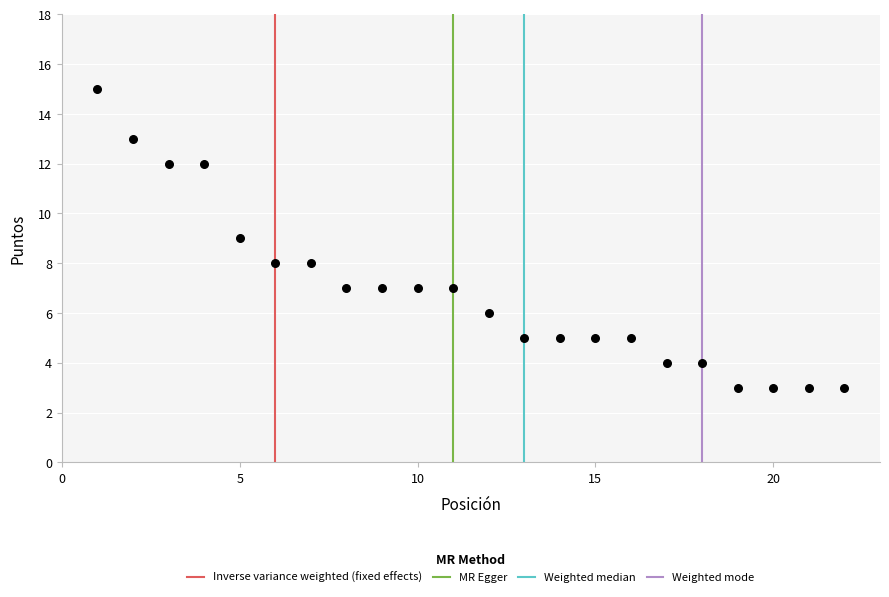

What is the range of X values (max minus min)?

21